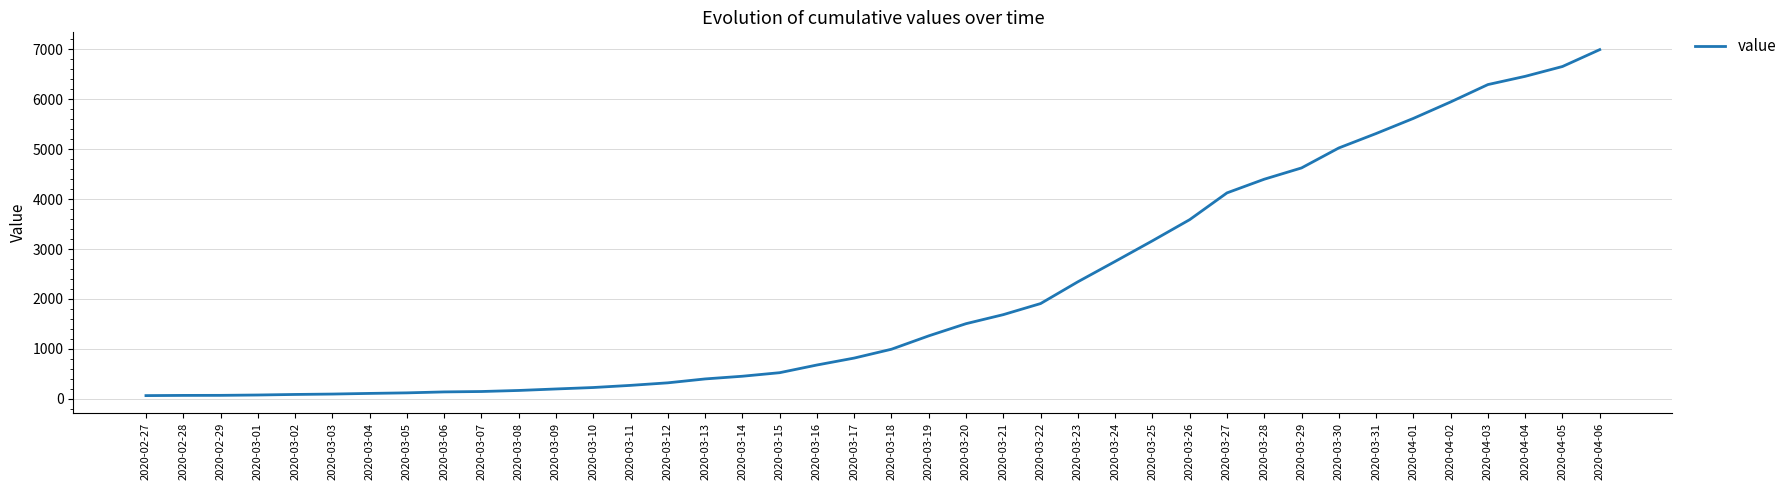

Which label corresponds to the largest value in the chart?

2020-04-06